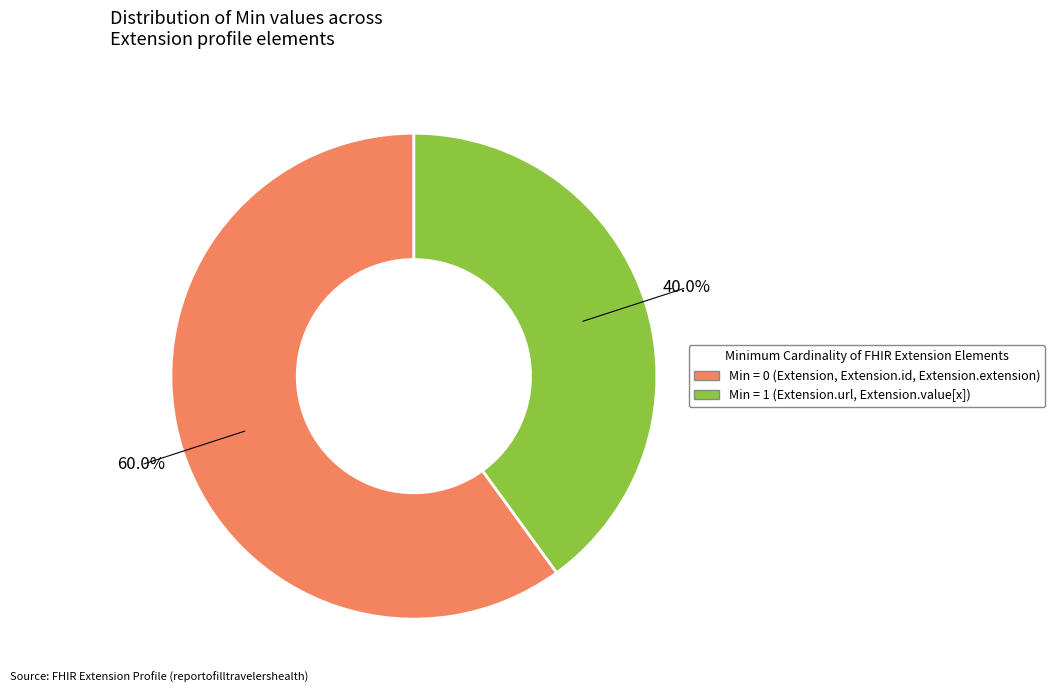

How many segments does this pie chart have?

2